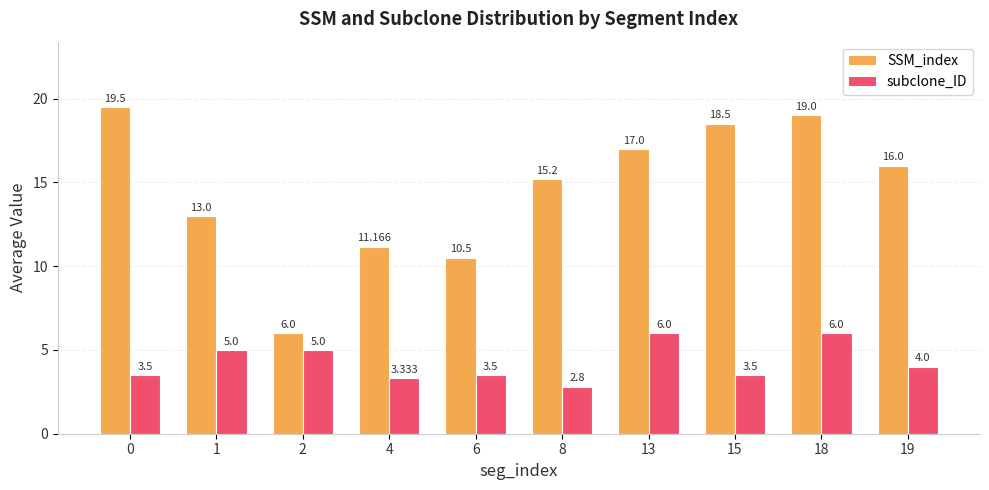

What is the minimum value shown in the chart?

2.8